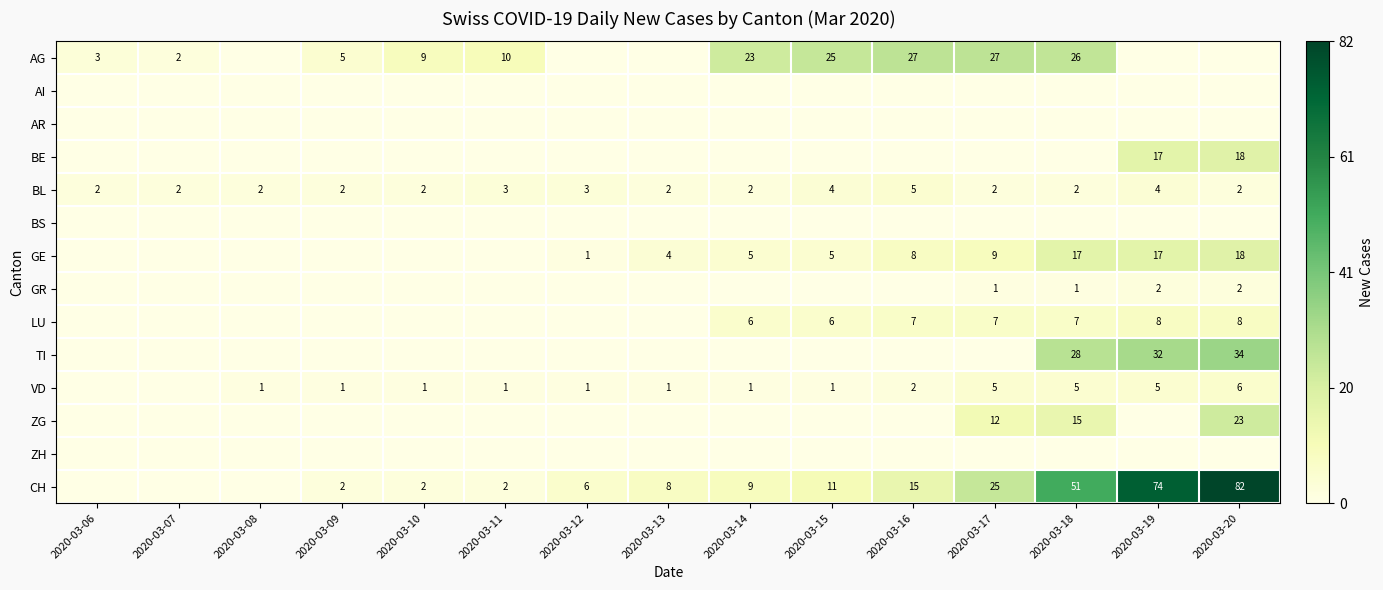

At how many categories does at least one series exceed 51?

2